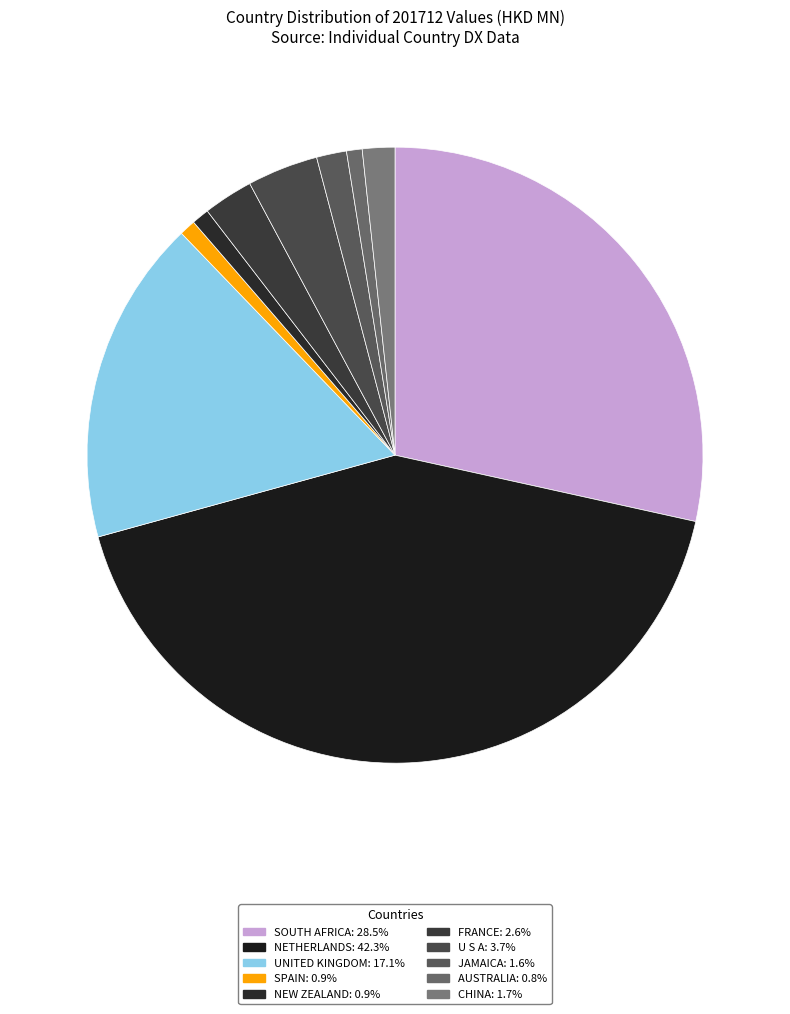

Is the sum of SPAIN and SOUTH AFRICA greater than half?

No